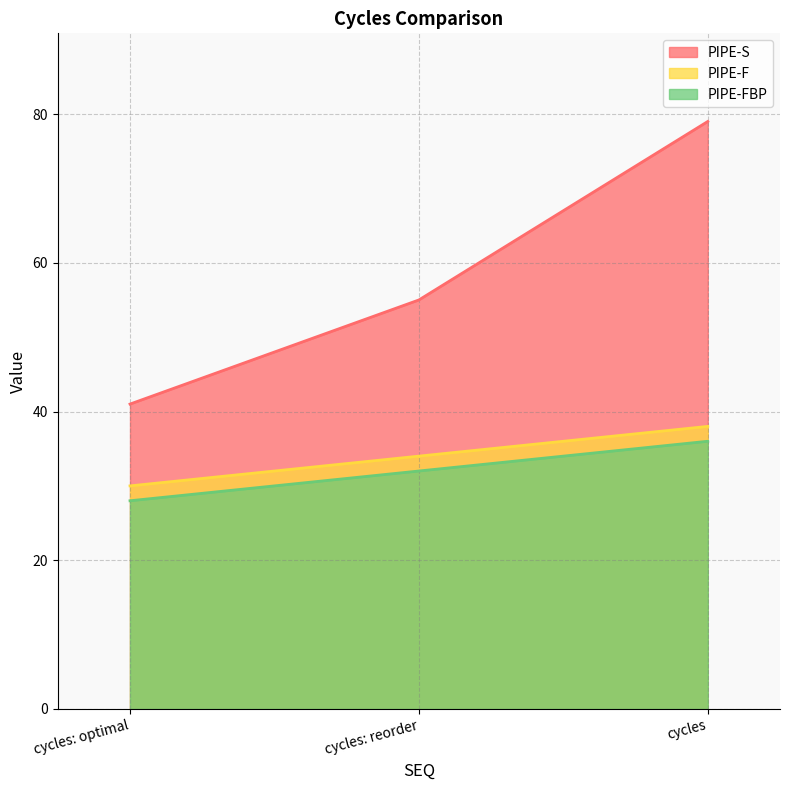

Which has a higher value, cycles or cycles: reorder?

cycles